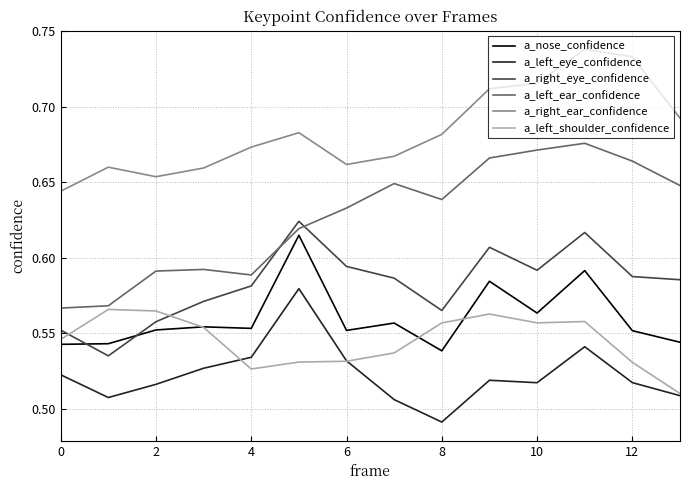

At how many categories does at least one series exceed 0?

14